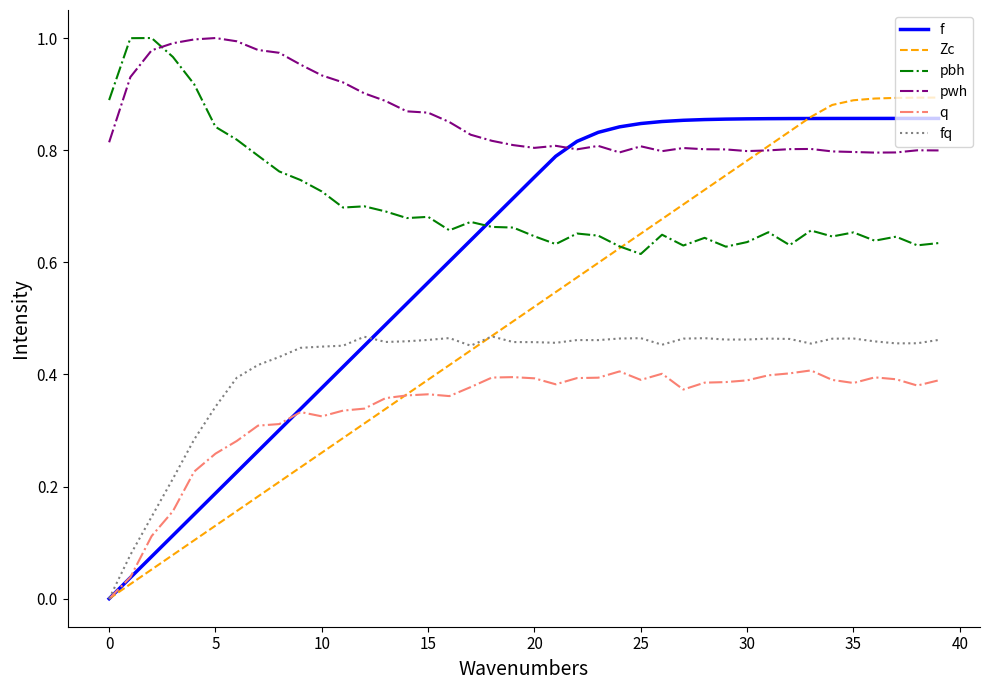

Is this an area chart (filled region under the line)?

No